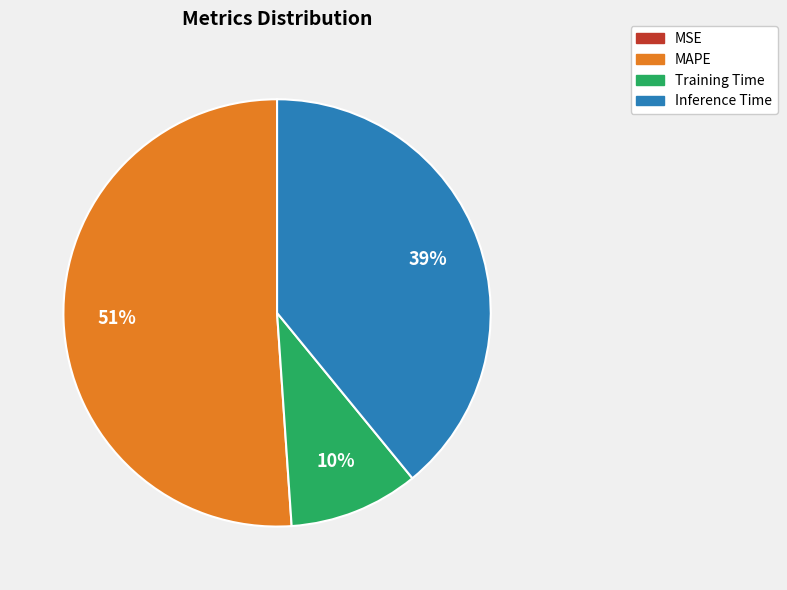

Is there any slice that represents more than half of the pie?

Yes